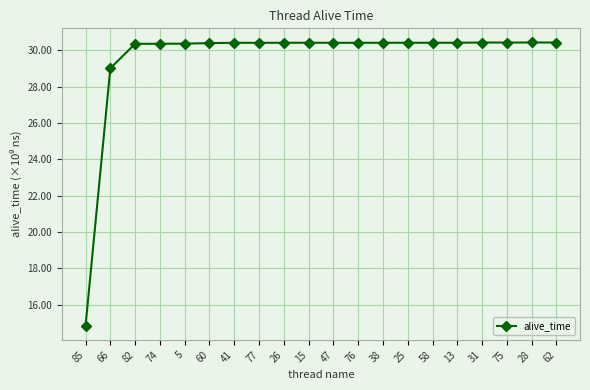

Is this an area chart (filled region under the line)?

No